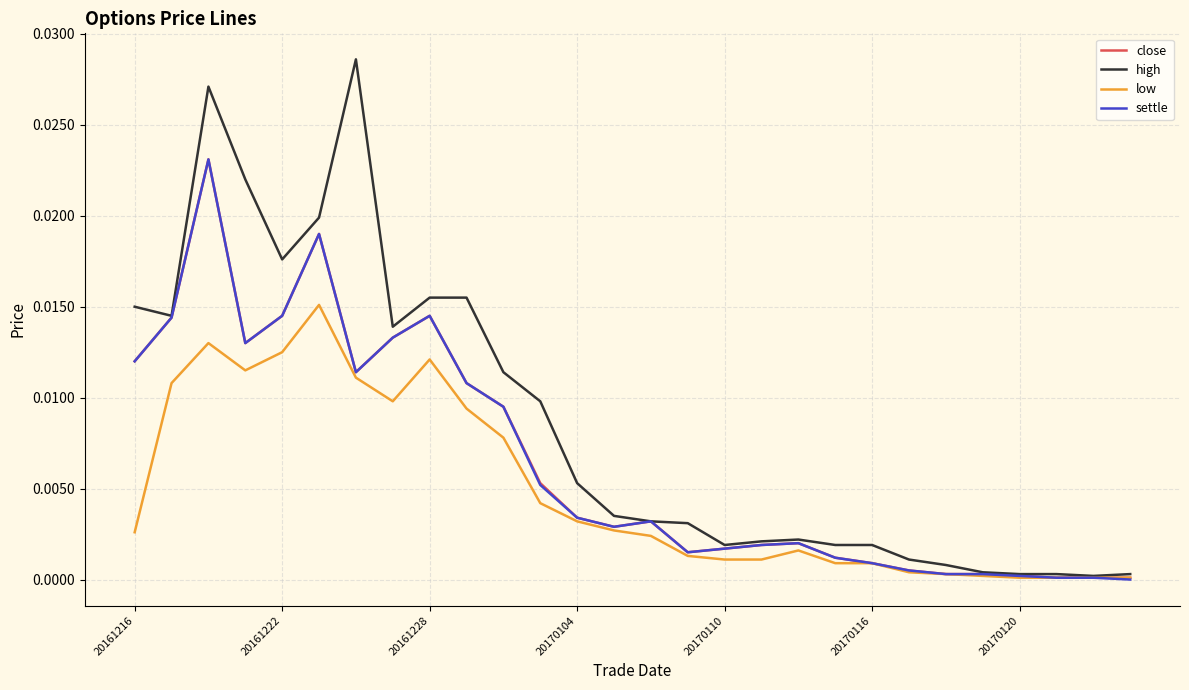

Which series has the largest range (max minus min)?

high